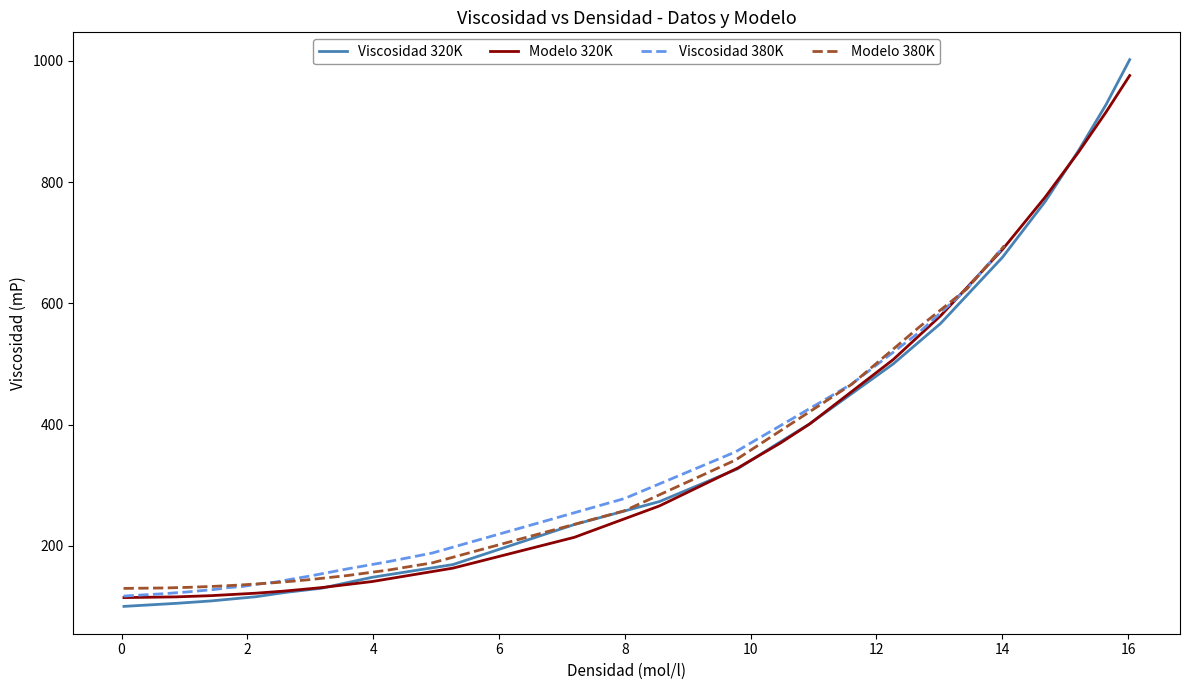

Reading left to right, extract all data points from this chart.

Viscosidad 320K: 100.0	105.0	109.0	116.0	123.0	130.0	148.0	169.0	235.0	273.0	327.0	371.0	401.0	500.0	567.0	676.0	768.0	852.0	928.0	1002.0
Modelo 320K: 114.5	115.7	117.7	121.8	125.4	131.0	141.0	163.1	213.9	265.8	328.2	369.0	400.8	507.1	579.7	688.9	775.3	849.5	915.6	975.8